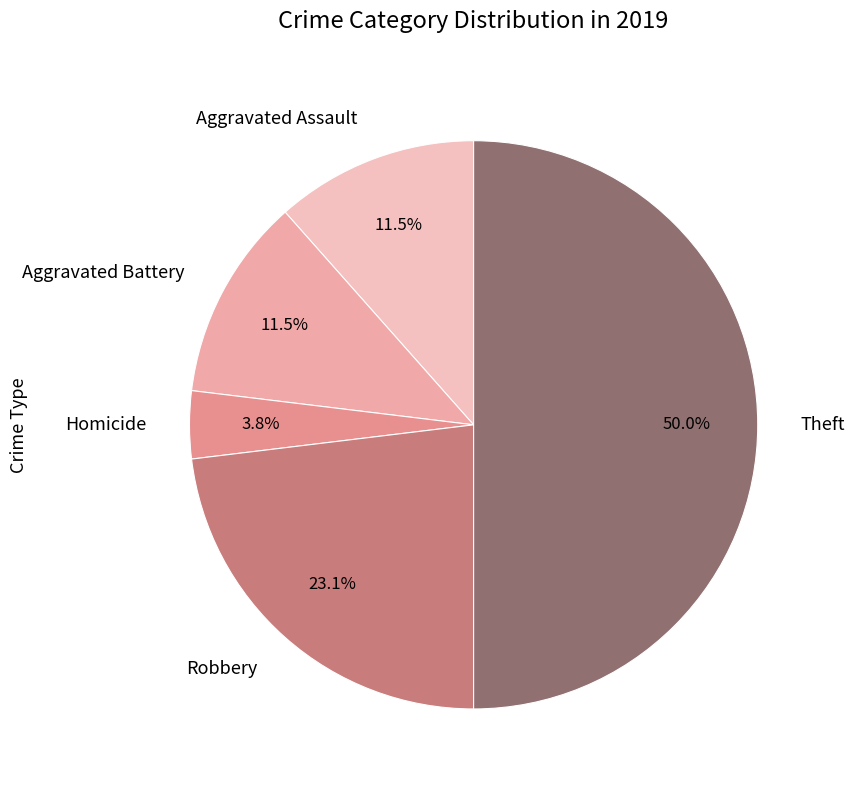

Does Robbery represent more than half of the total?

No